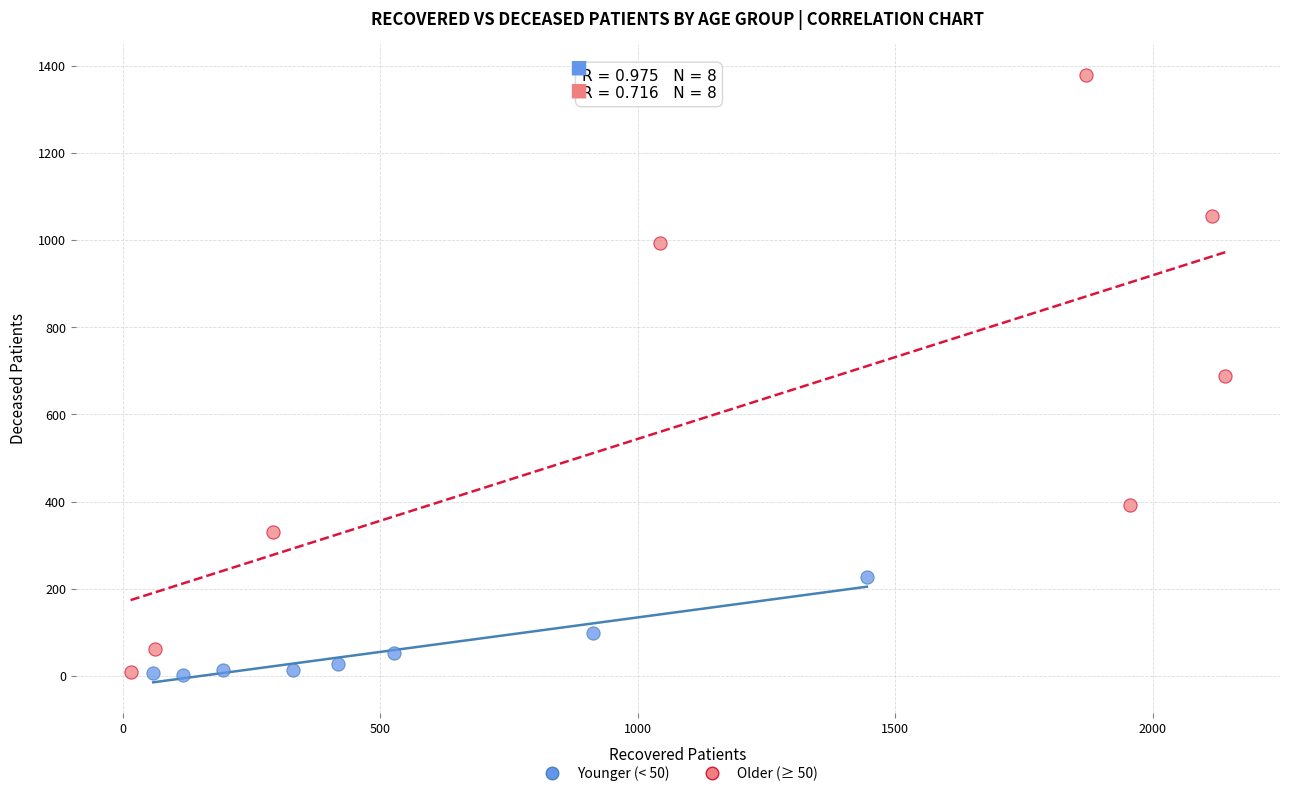

What are all the series names shown in the legend?

Younger (< 50), Older (≥ 50)